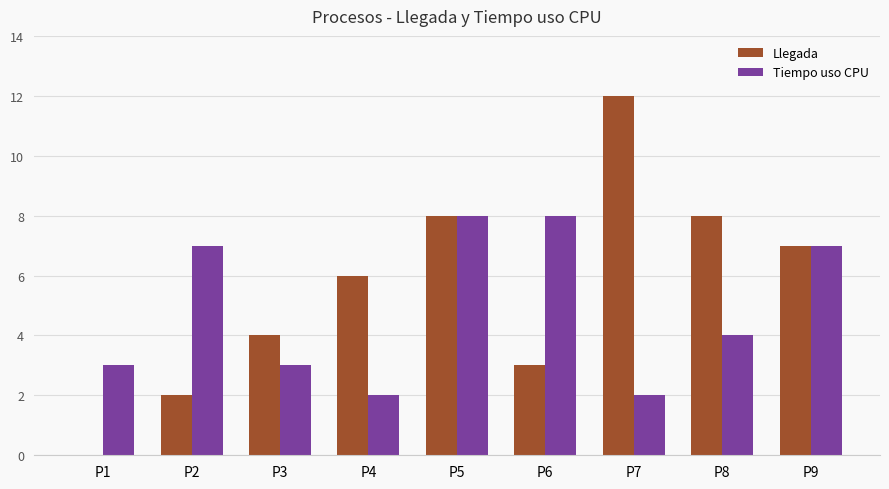

What is the sum of all Llegada values?

50